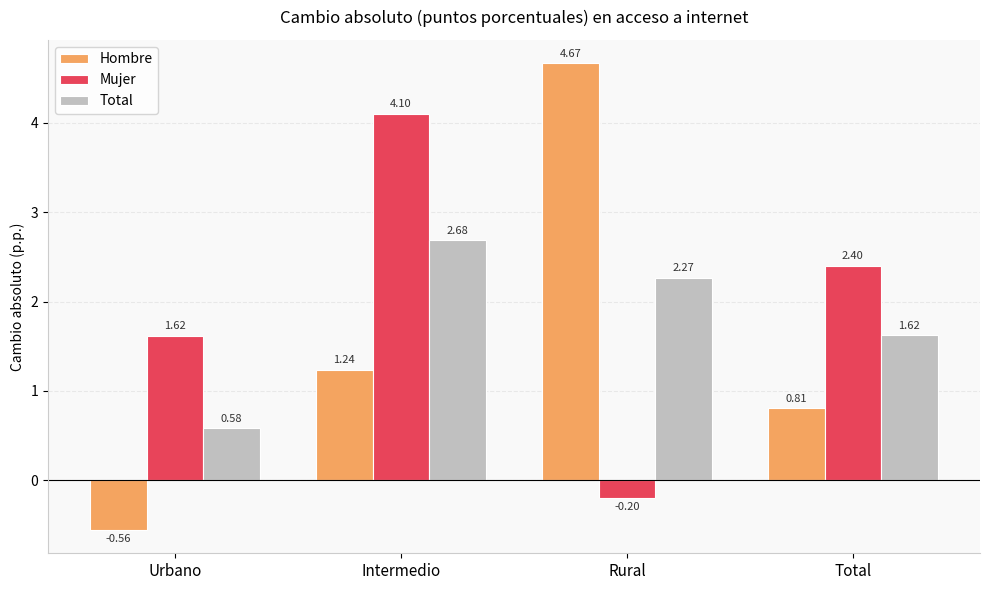

Is the value of Total at Urbano greater than the value of Mujer at Total?

No